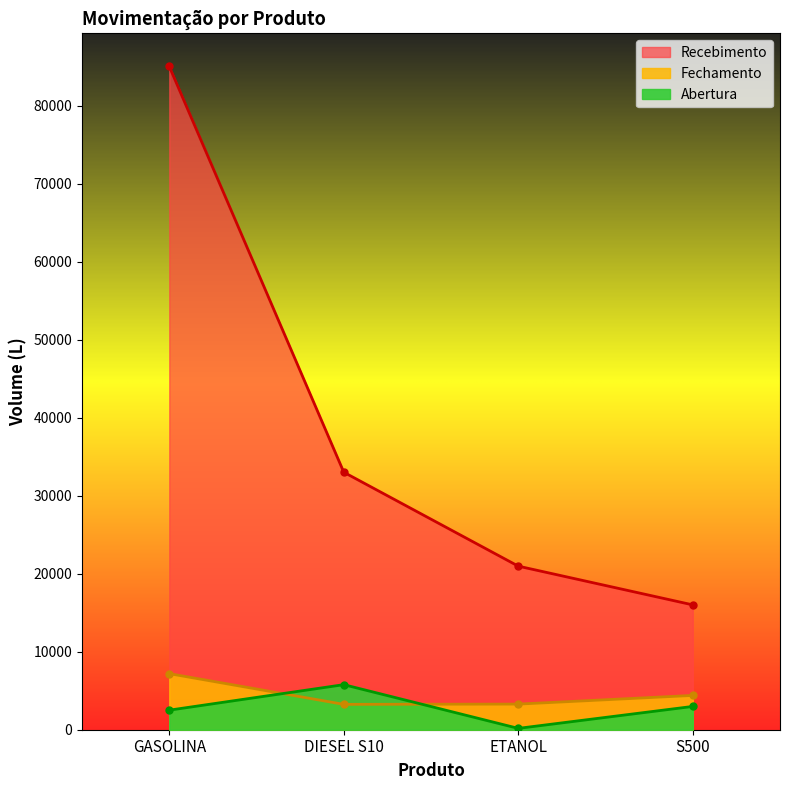

Between DIESEL S10 and S500, which series saw the biggest shift?

Recebimento